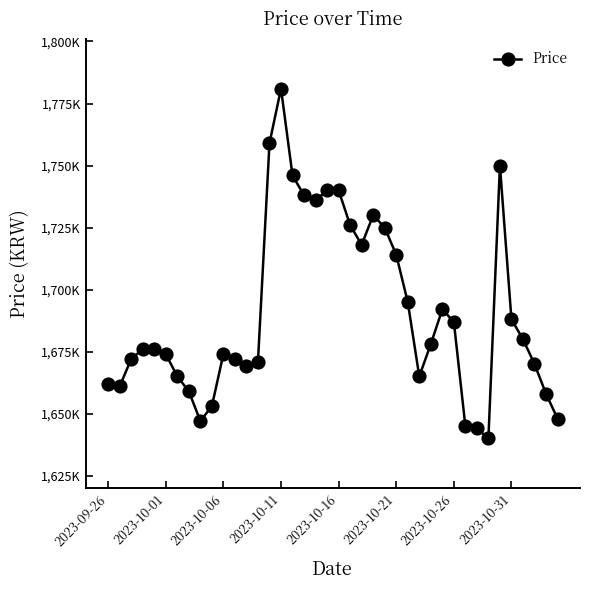

List the labels in order of value, largest first.

15, 14, 34, 16, 19, 20, 17, 18, 23, 21, 24, 22, 25, 26, 29, 35, 30, 36, 28, 2023-10-11, 2023-10-16, 2023-10-21, 10, 2023-10-06, 11, 13, 37, 12, 2023-10-26, 27, 2023-09-26, 2023-10-01, 2023-10-31, 38, 9, 39, 8, 31, 32, 33